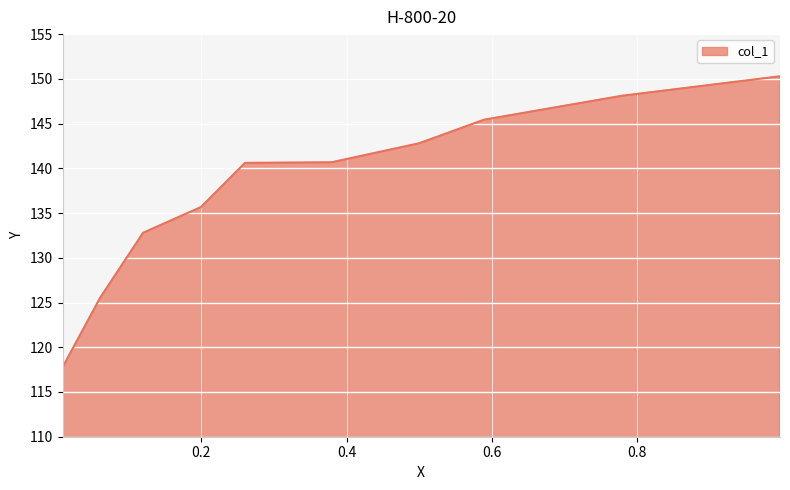

Between 0.5 and 0.1995, which is larger?

0.5